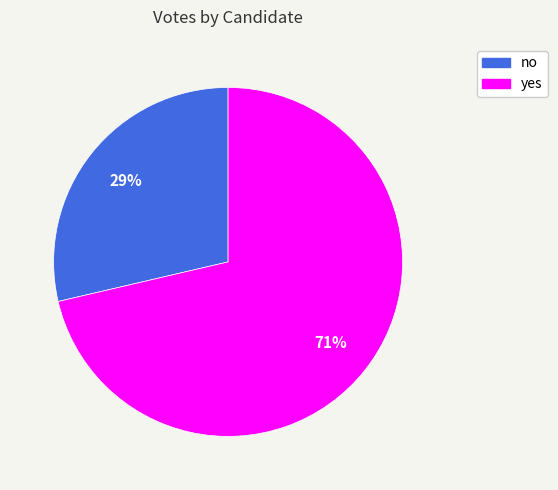

Is the sum of no and yes greater than half?

Yes